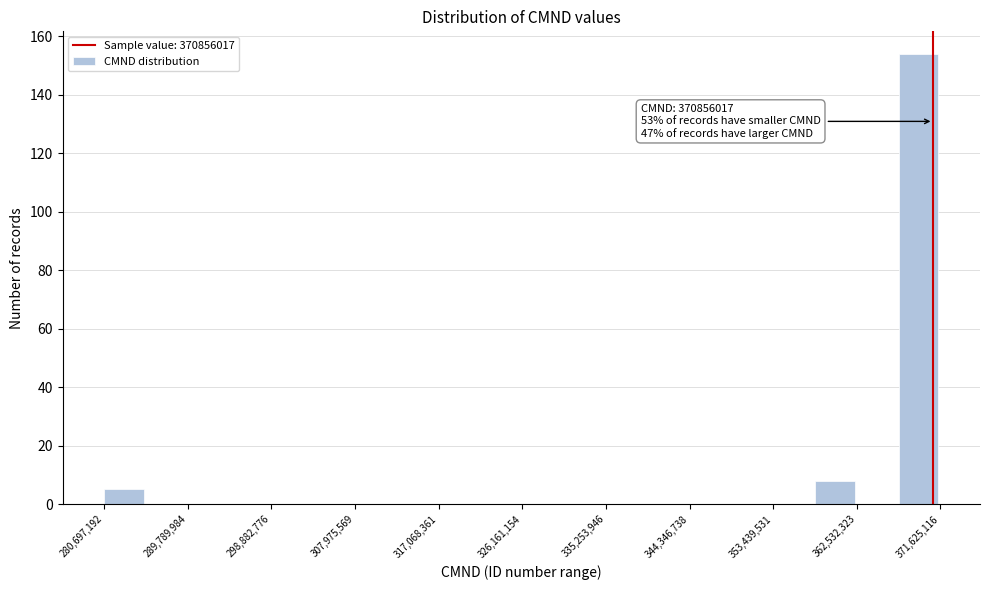

Over which range of the x-axis is the bar tallest?

367000000 to 372000000